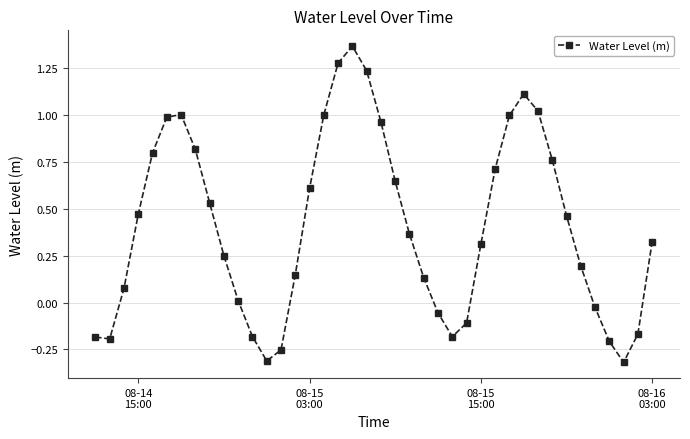

What is the difference between the maximum and minimum values?

1.7